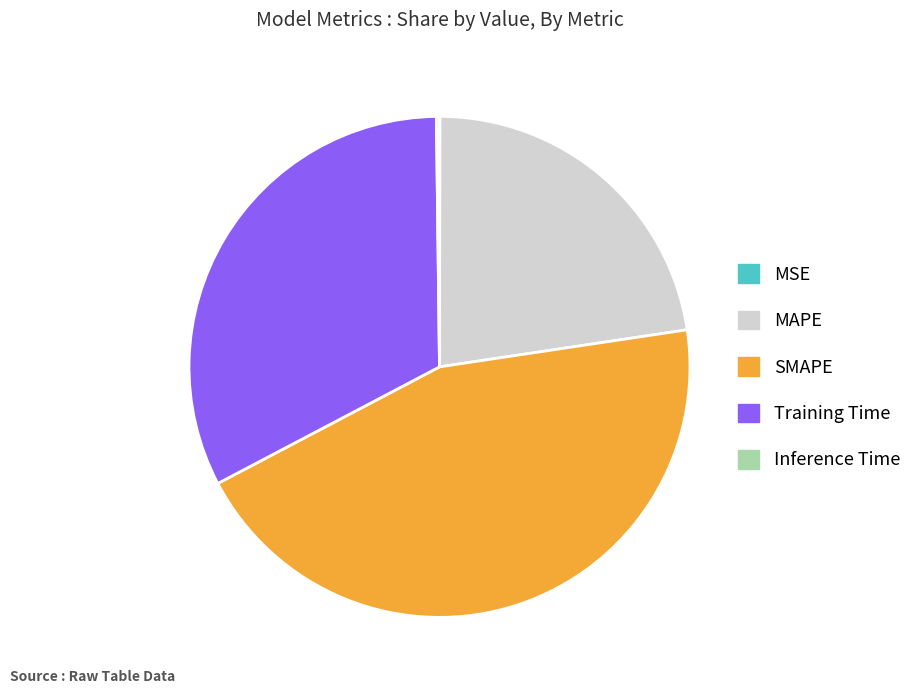

Which has a higher value, Training Time or SMAPE?

SMAPE